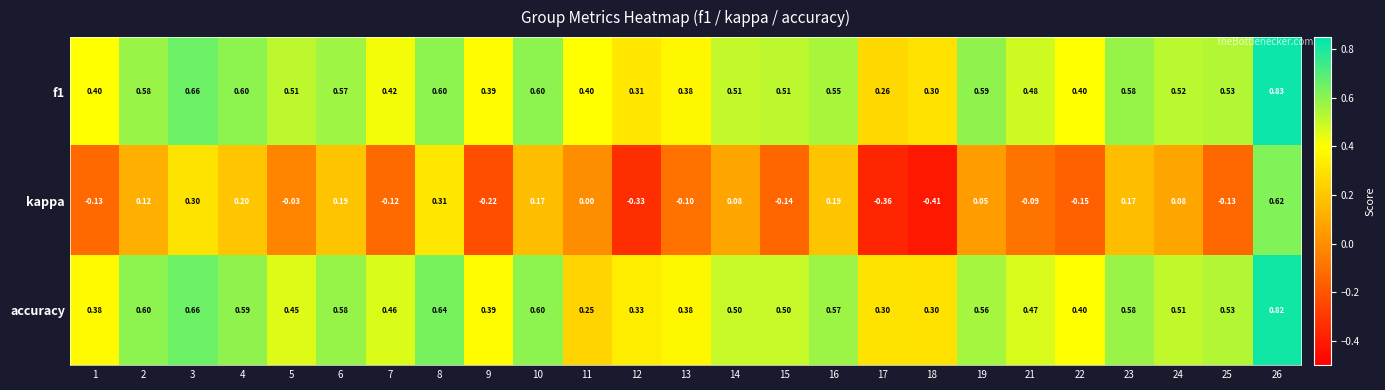

Which series has the largest range (max minus min)?

kappa